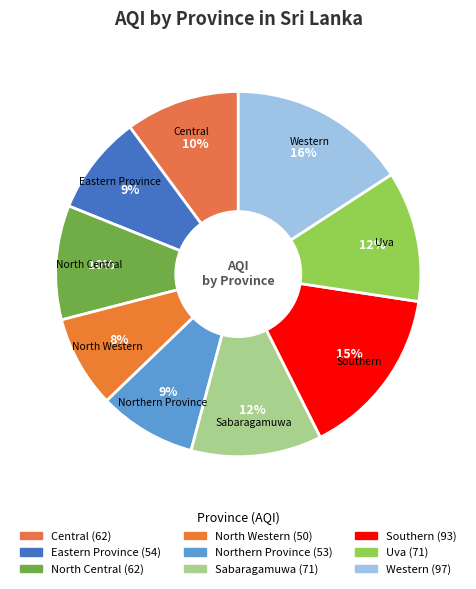

How many slices are in this pie chart?

9